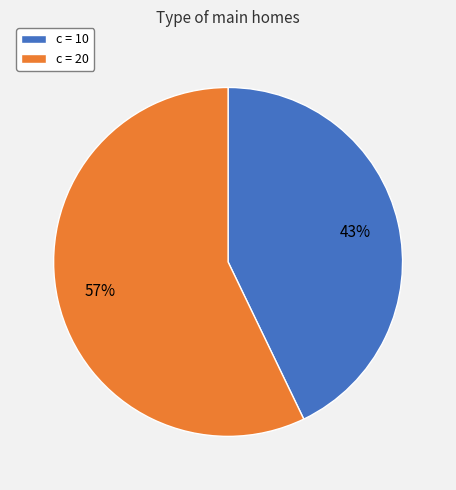

Rank the categories by value from highest to lowest.

c = 20, c = 10